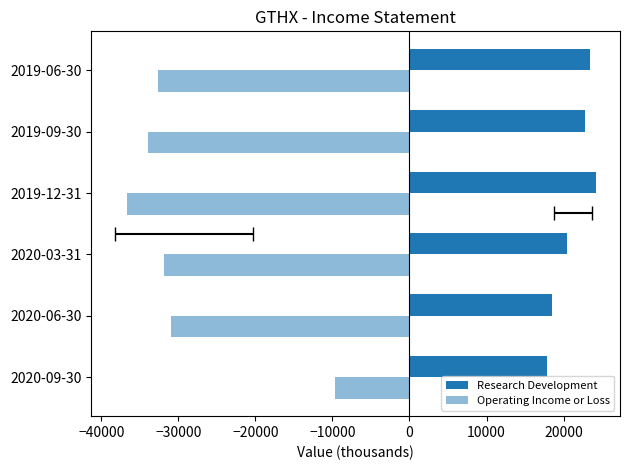

Is the value of Operating Income or Loss at 2019-06-30 greater than the value of Research Development at 2020-06-30?

No